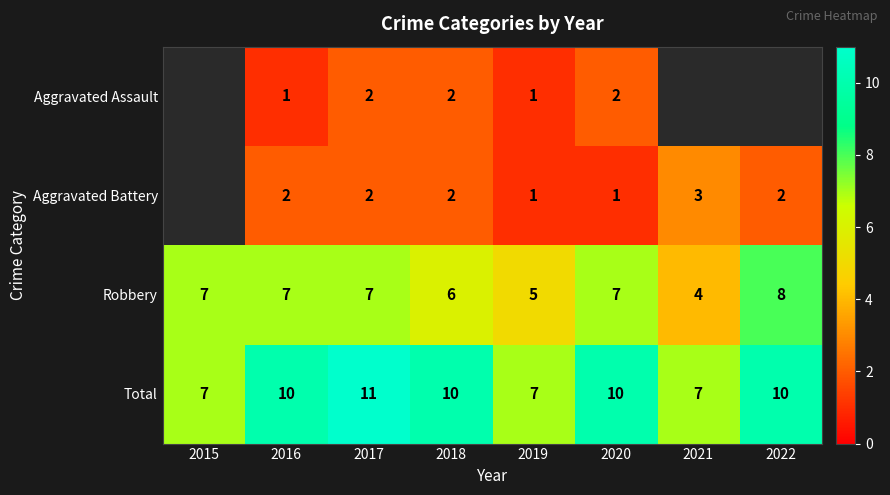

Is it true that Total equals 5 at 2017?

False